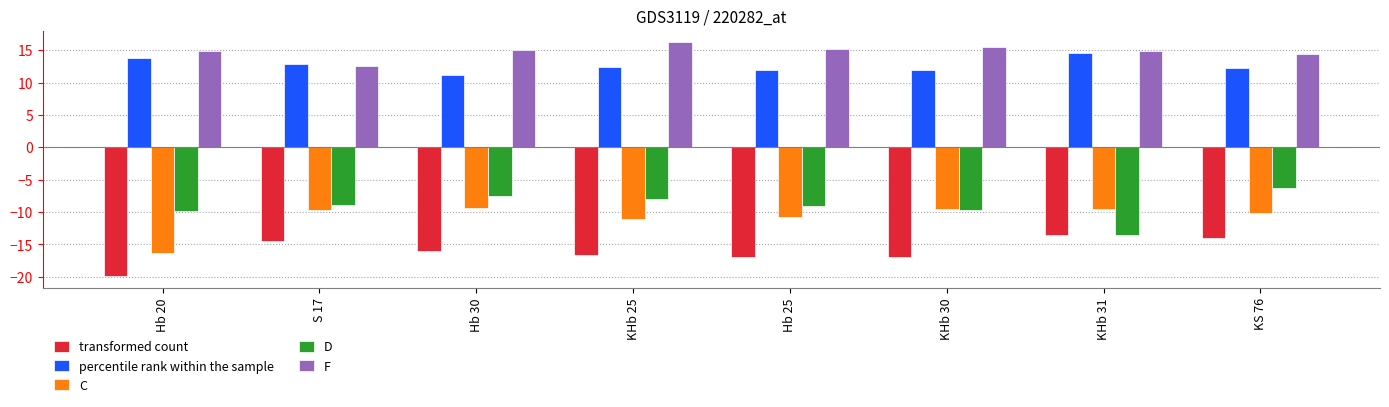

Which label corresponds to the smallest value in the chart?

Hb 20